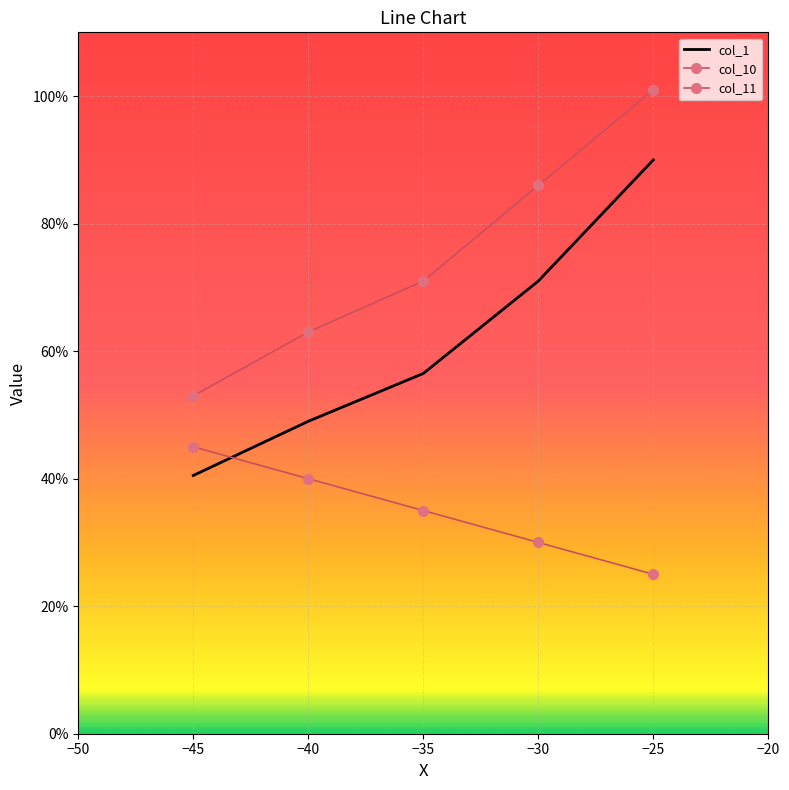

Is this an area chart (filled region under the line)?

No